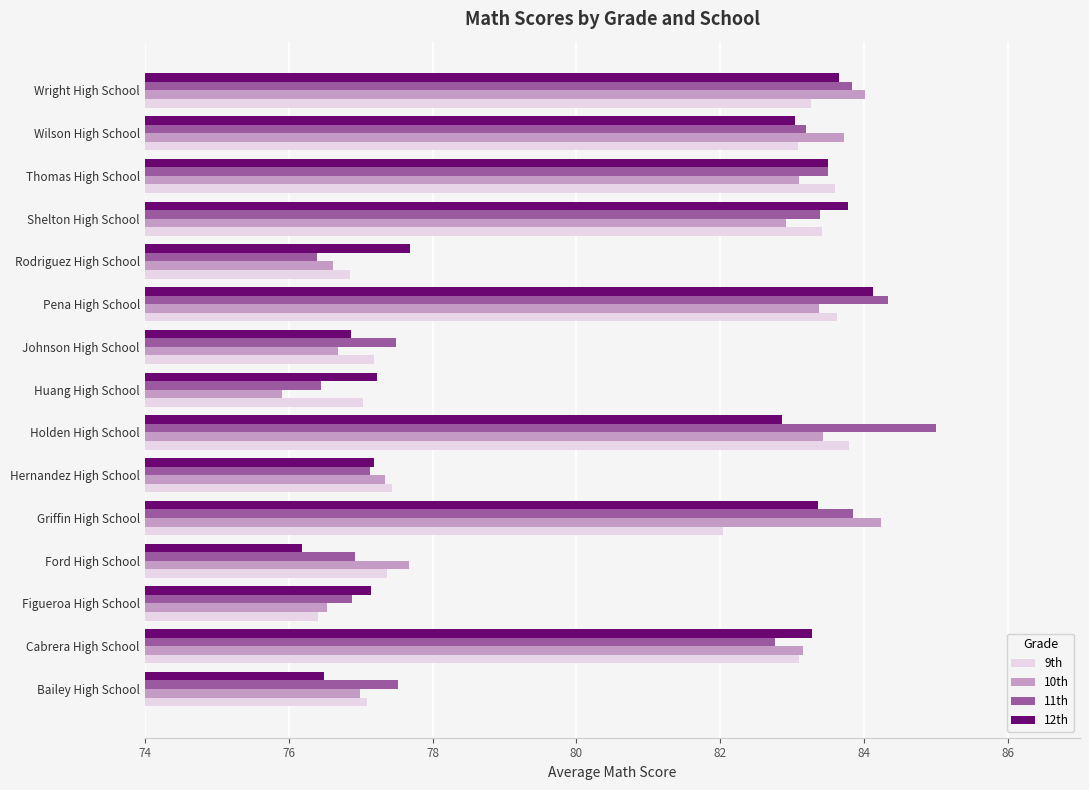

How many values in the 10th series exceed 82?

8